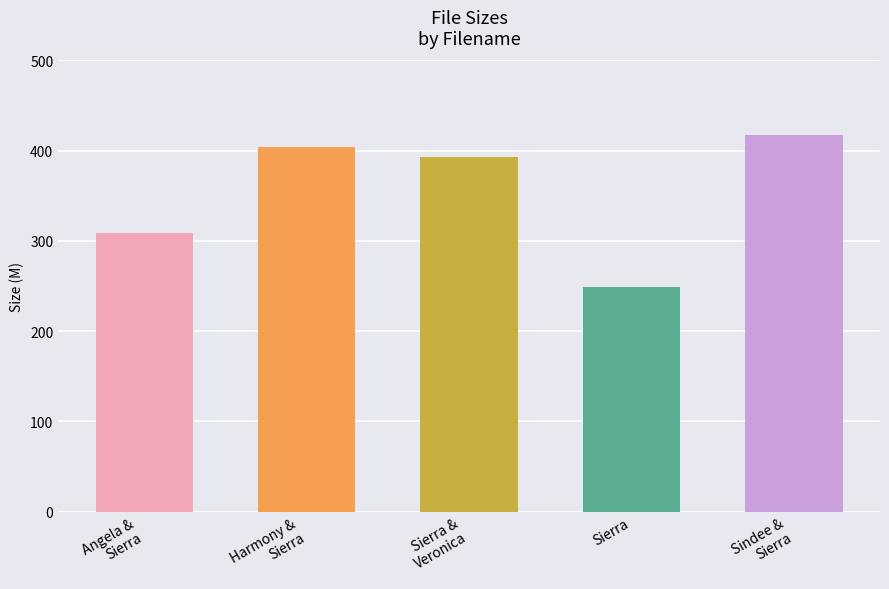

Is it true that the value at Sierra is 248.7?

True